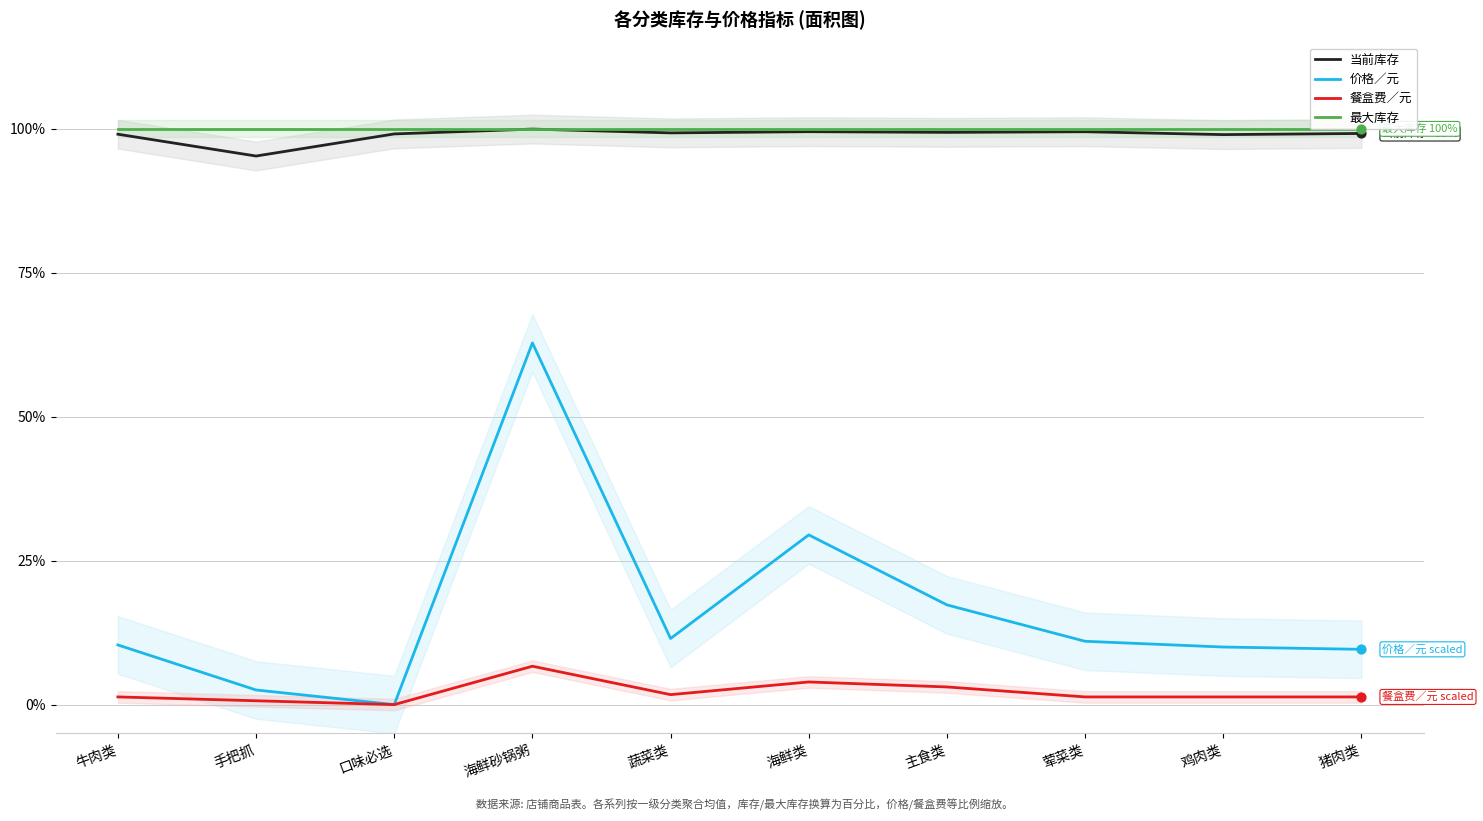

What are all the series names shown in the legend?

当前库存, 价格／元, 餐盒费／元, 最大库存